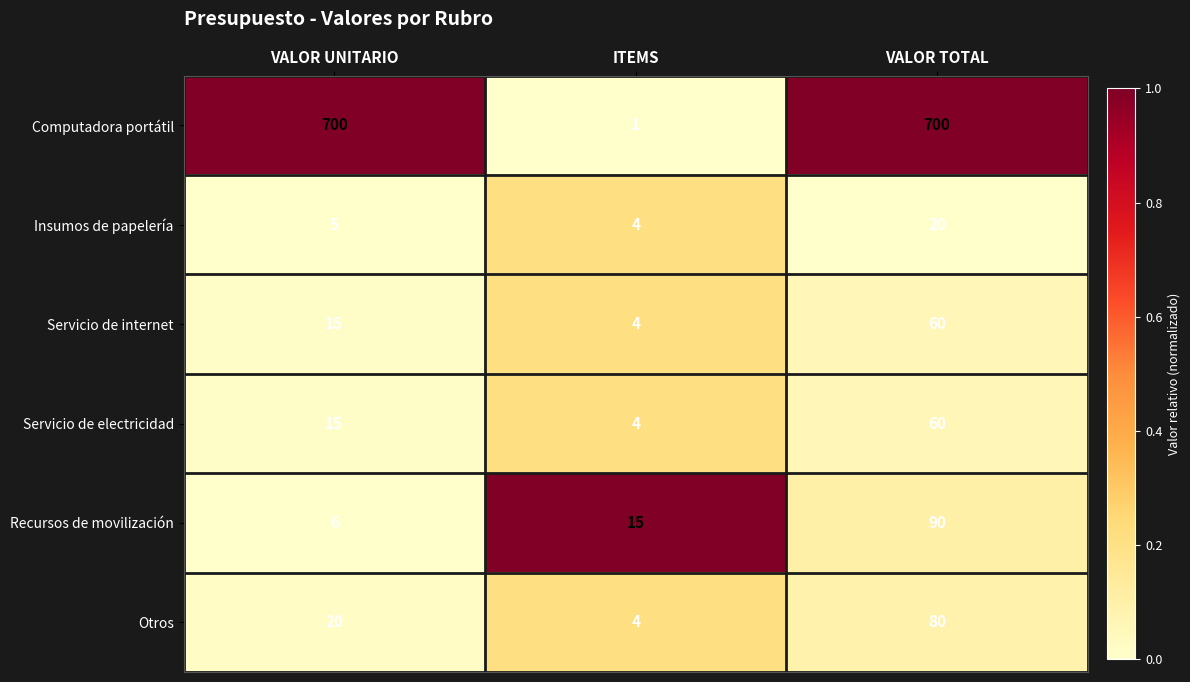

Rank the categories by Otros value from lowest to highest.

ITEMS, VALOR UNITARIO, VALOR TOTAL